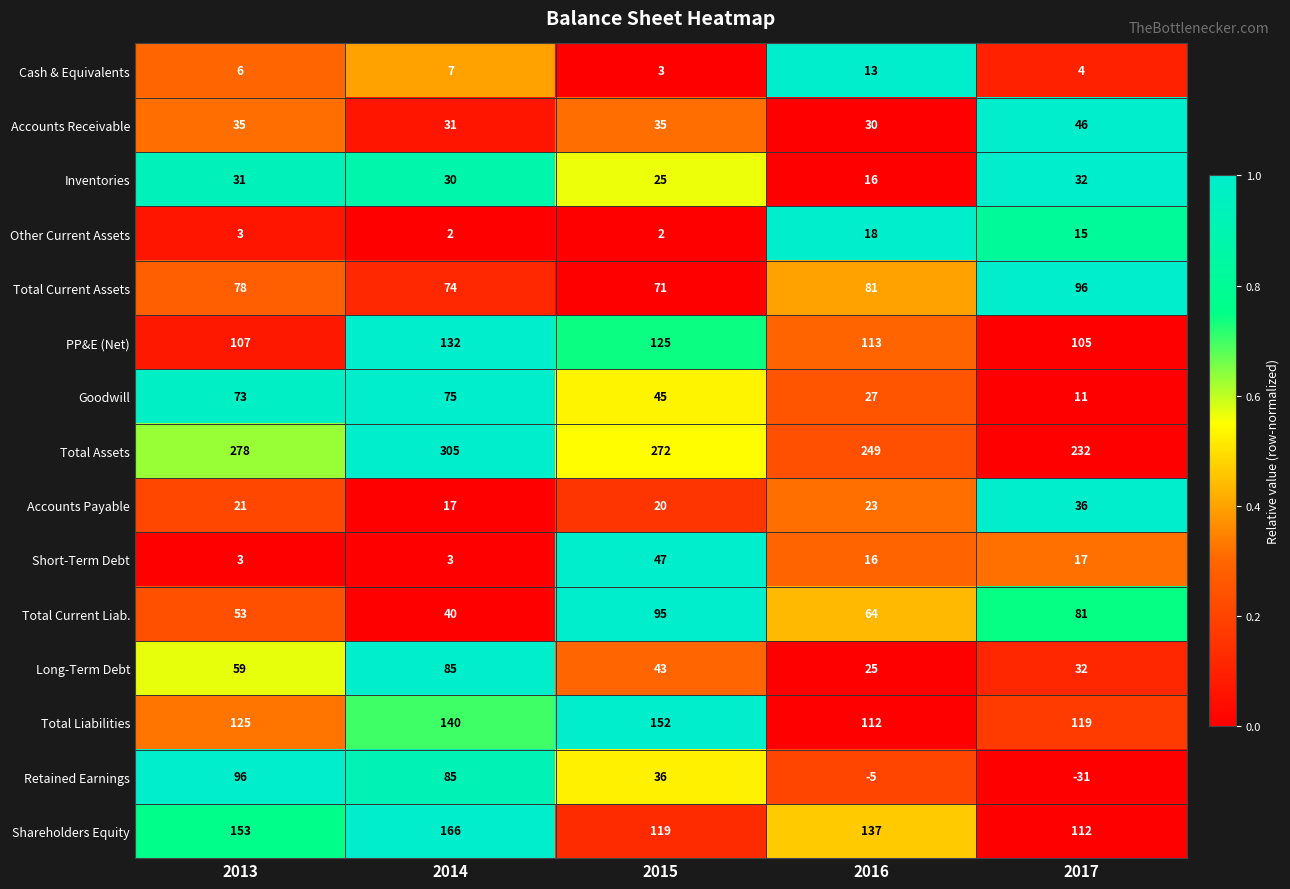

List the labels in order of PP&E (Net) value, smallest first.

2017, 2013, 2016, 2015, 2014